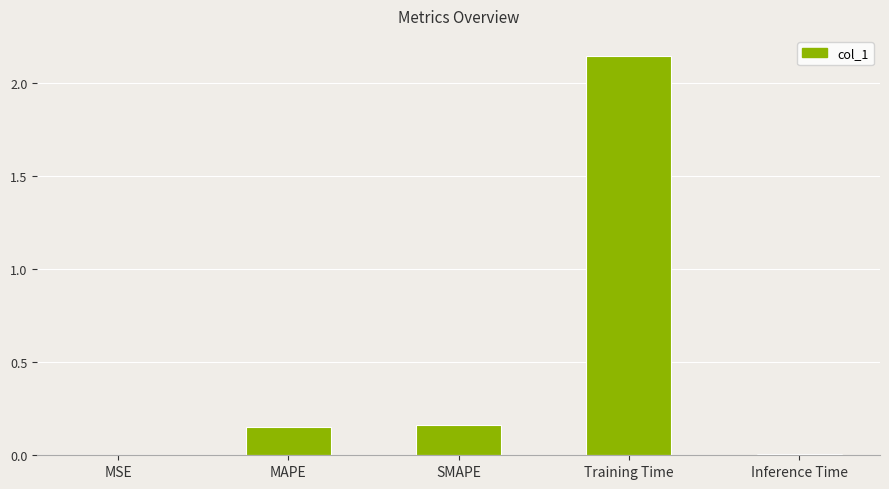

Between SMAPE and MSE, which is larger?

SMAPE